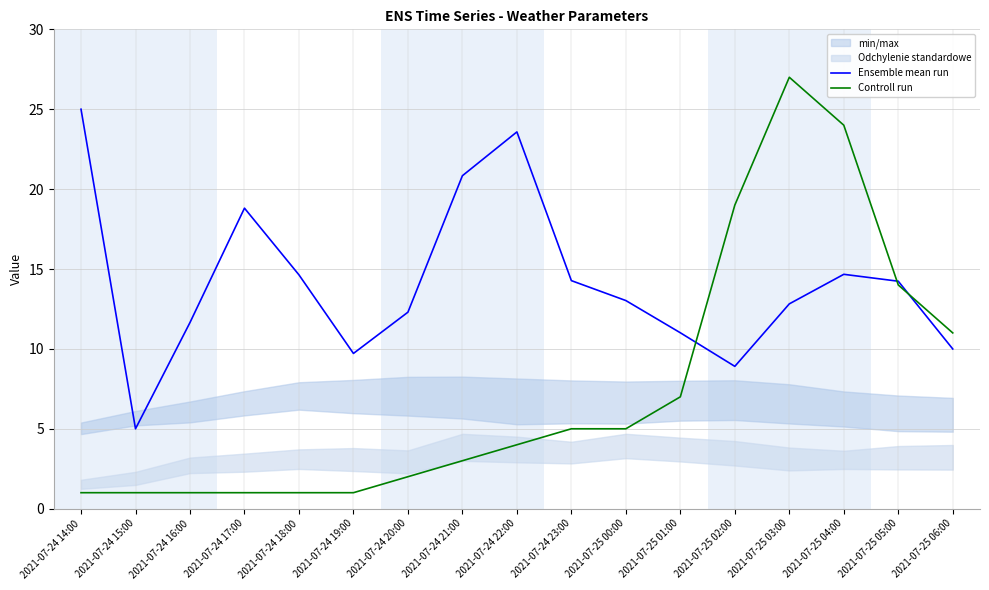

How many data points in Controll run are above 4?

8